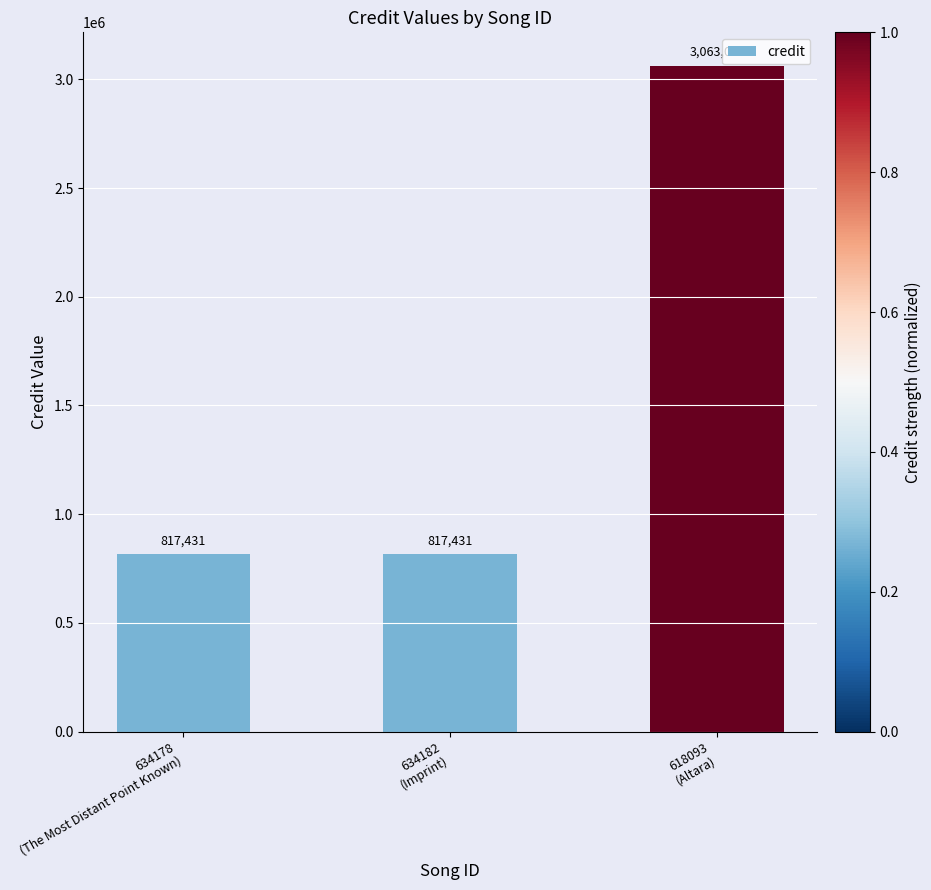

Count the values in the range 817431 to 3063095.

3